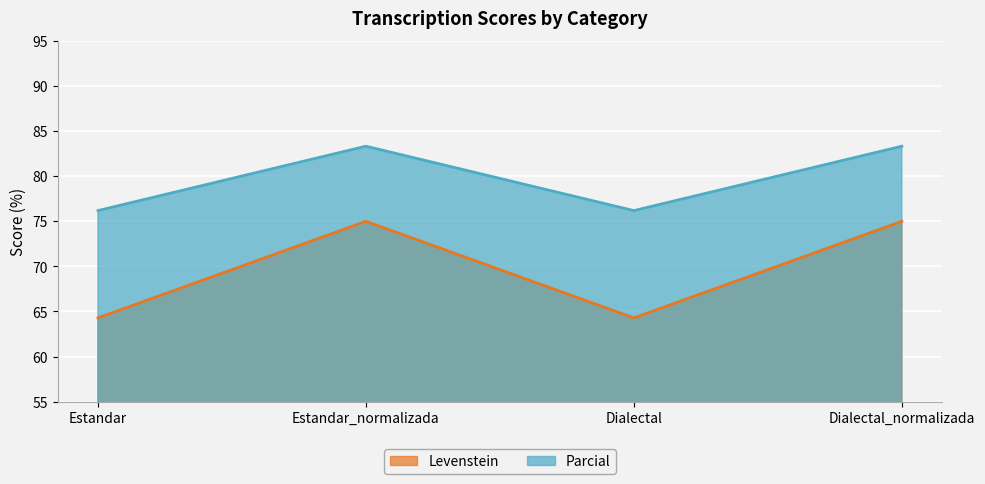

Reading left to right, transcribe all the data shown in this chart.

Levenstein: Estandar=64.3	Estandar_normalizada=75.0	Dialectal=64.3	Dialectal_normalizada=75.0
Parcial: Estandar=76.2	Estandar_normalizada=83.3	Dialectal=76.2	Dialectal_normalizada=83.3